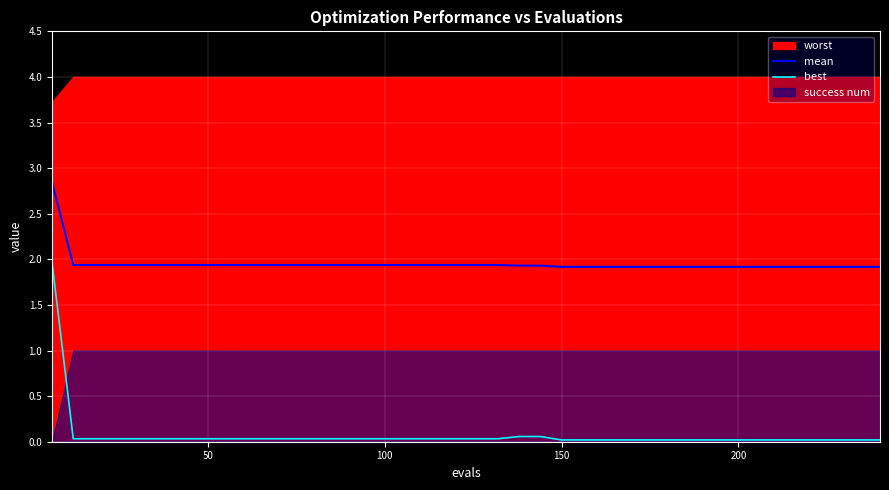

True or false: mean and best intersect in this chart.

False